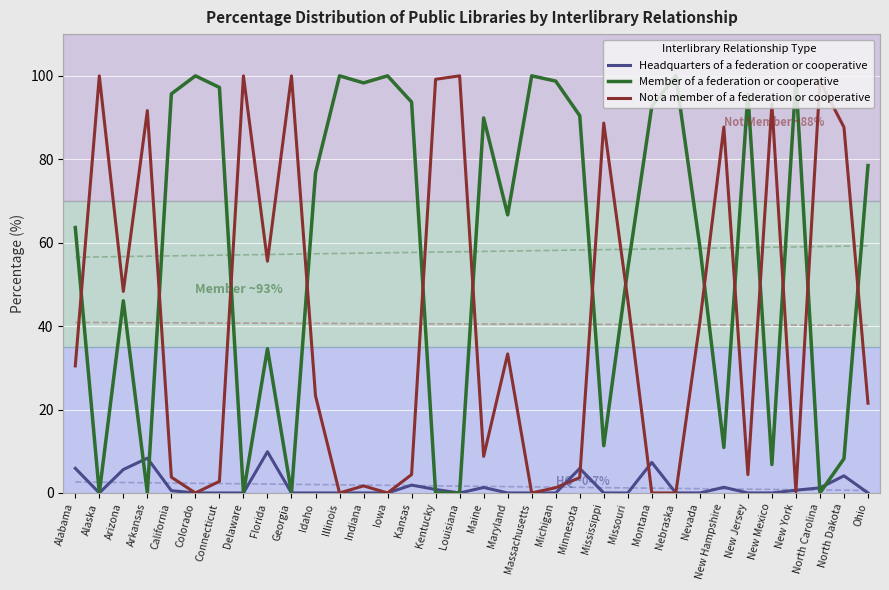

Reading left to right, what are all the values shown in this chart?

Headquarters of a federation or cooperative: 5.9	0.0	5.6	8.3	0.5	0.0	0.0	0.0	9.9	0.0	0.0	0.0	0.0	0.0	1.9	0.8	0.0	1.3	0.0	0.0	0.0	5.9	0.0	0.0	7.3	0.0	0.0	1.4	0.0	0.0	0.7	1.2	4.1	0.0
Member of a federation or cooperative: 63.6	0.0	46.1	0.0	95.7	100.0	97.2	0.0	34.6	0.0	76.7	100.0	98.3	100.0	93.7	0.0	0.0	89.9	66.7	100.0	98.7	90.4	11.3	53.7	92.7	100.0	59.1	10.9	95.6	6.8	99.1	0.0	8.2	78.5
Not a member of a federation or cooperative: 30.5	100.0	48.3	91.7	3.8	0.0	2.8	100.0	55.6	100.0	23.3	0.0	1.7	0.0	4.4	99.2	100.0	8.8	33.3	0.0	1.3	3.7	88.7	46.3	0.0	0.0	40.9	87.7	4.4	93.2	0.3	98.8	87.7	21.5